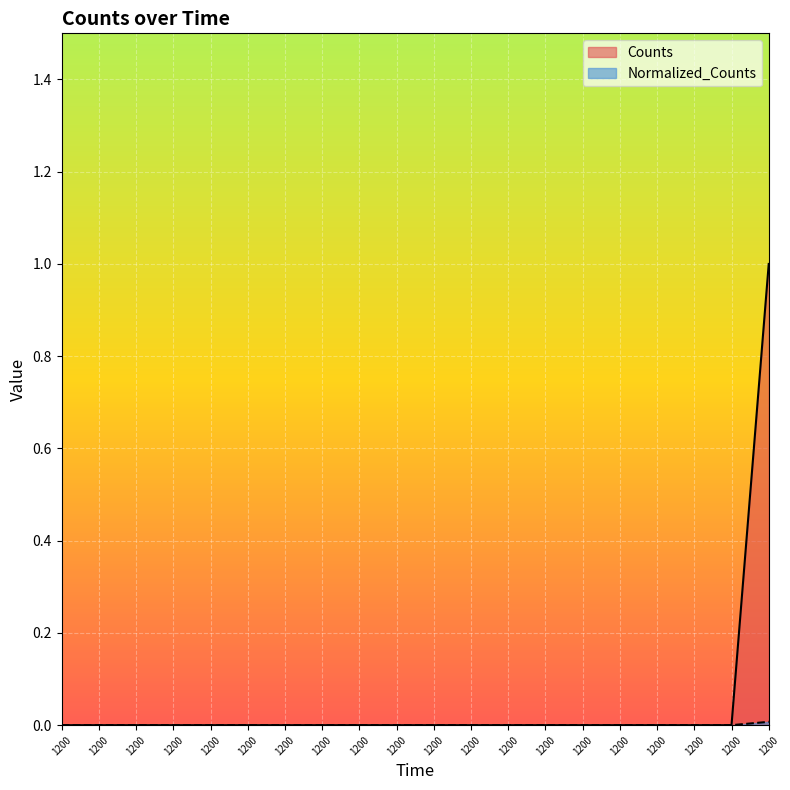

At which category is the sum across all series the highest?

1200.0